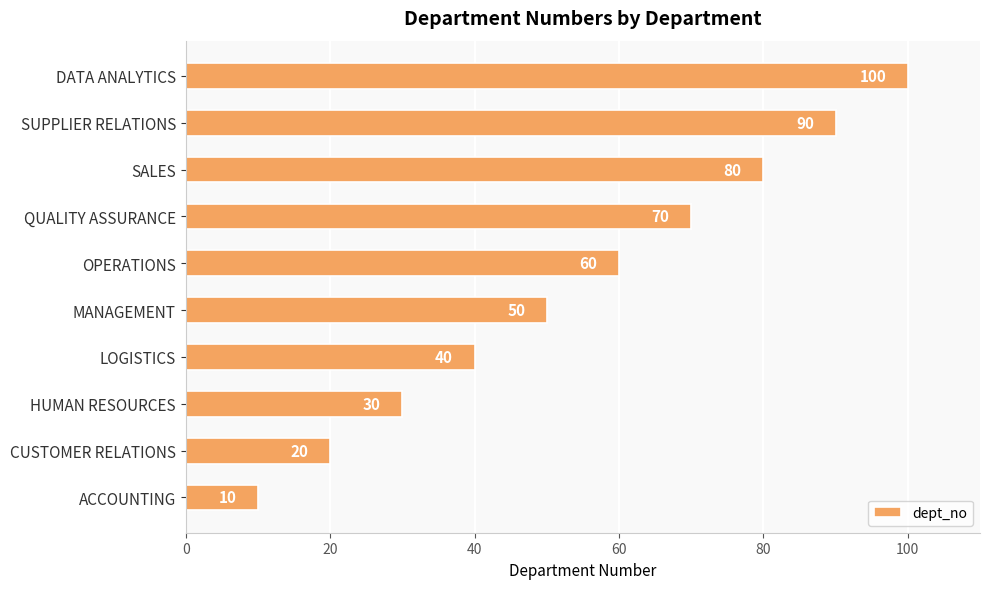

What is the difference between the maximum and second lowest values?

80